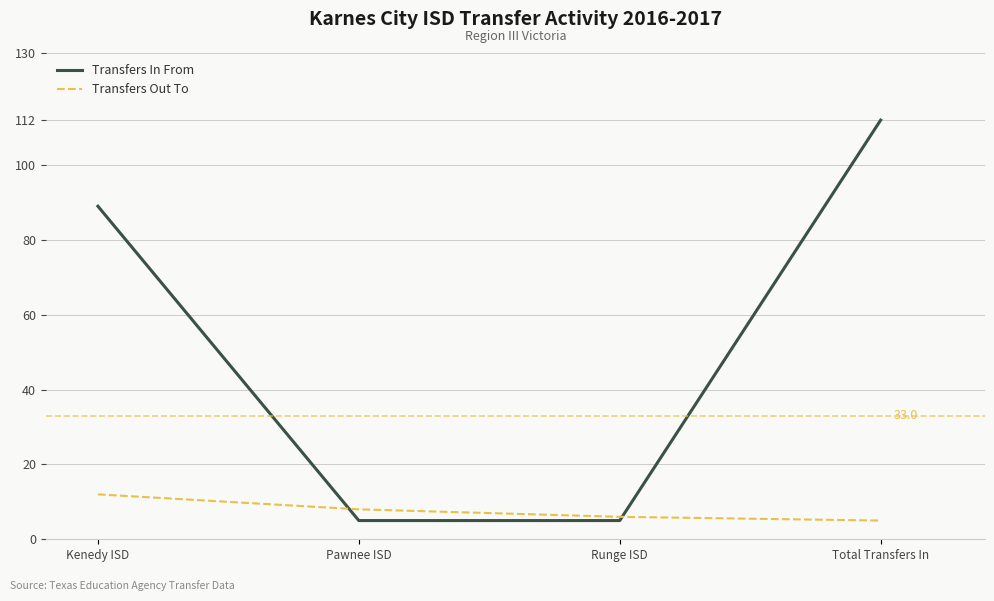

Reading left to right, what are all the values shown in this chart?

Transfers In From: Kenedy ISD=89	Pawnee ISD=5	Runge ISD=5	Total Transfers In=112
Transfers Out To: Kenedy ISD=12	Pawnee ISD=8	Runge ISD=6	Total Transfers In=5